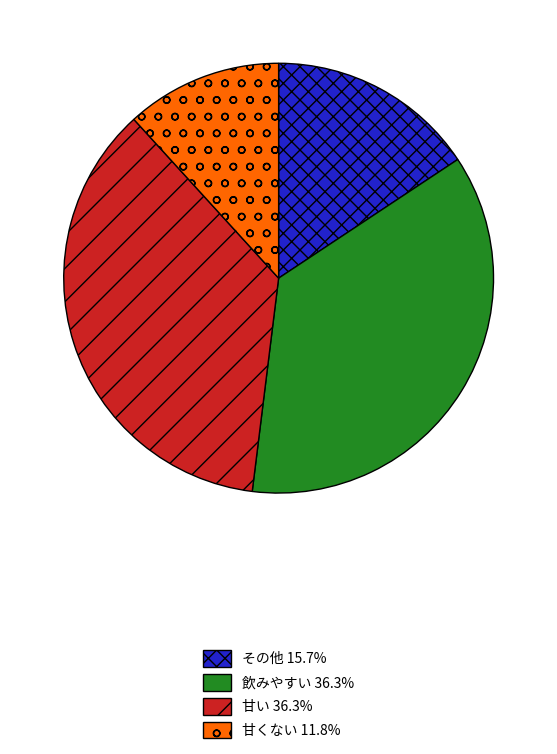

The 飲みやすい slice represents 28% of the pie. True or false?

False